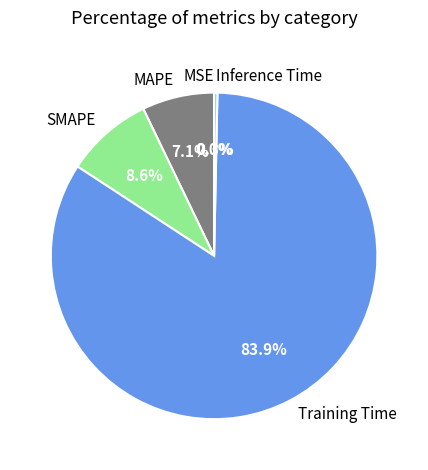

Between MAPE and Training Time, which is larger?

Training Time